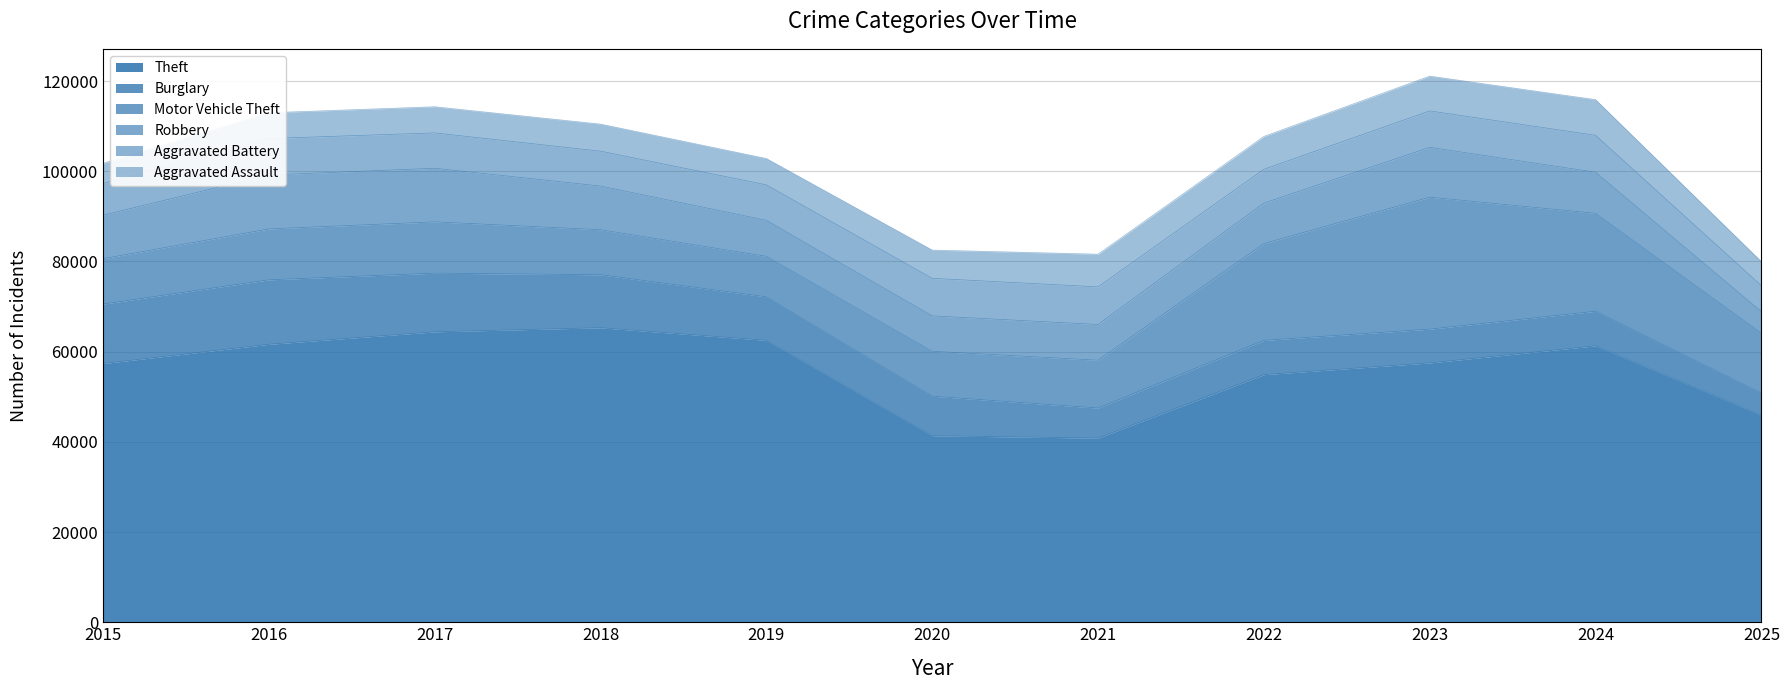

What is the value of the Aggravated Assault point at the 9th from the left?

7712